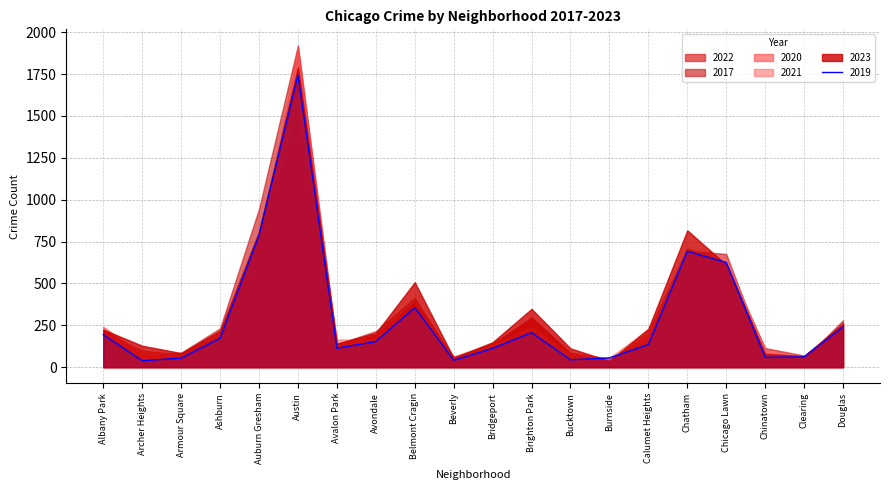

What is the label of the 15th point from the right?

Austin